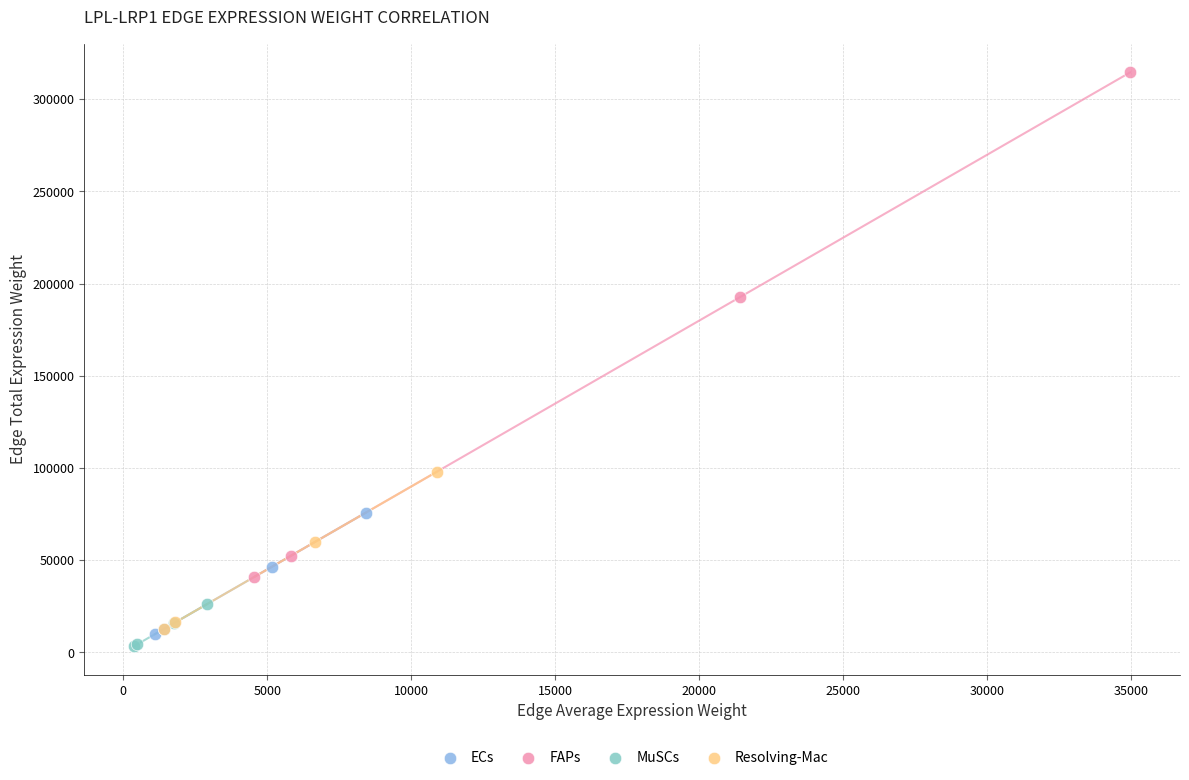

Which series contains the lowest Y value?

MuSCs